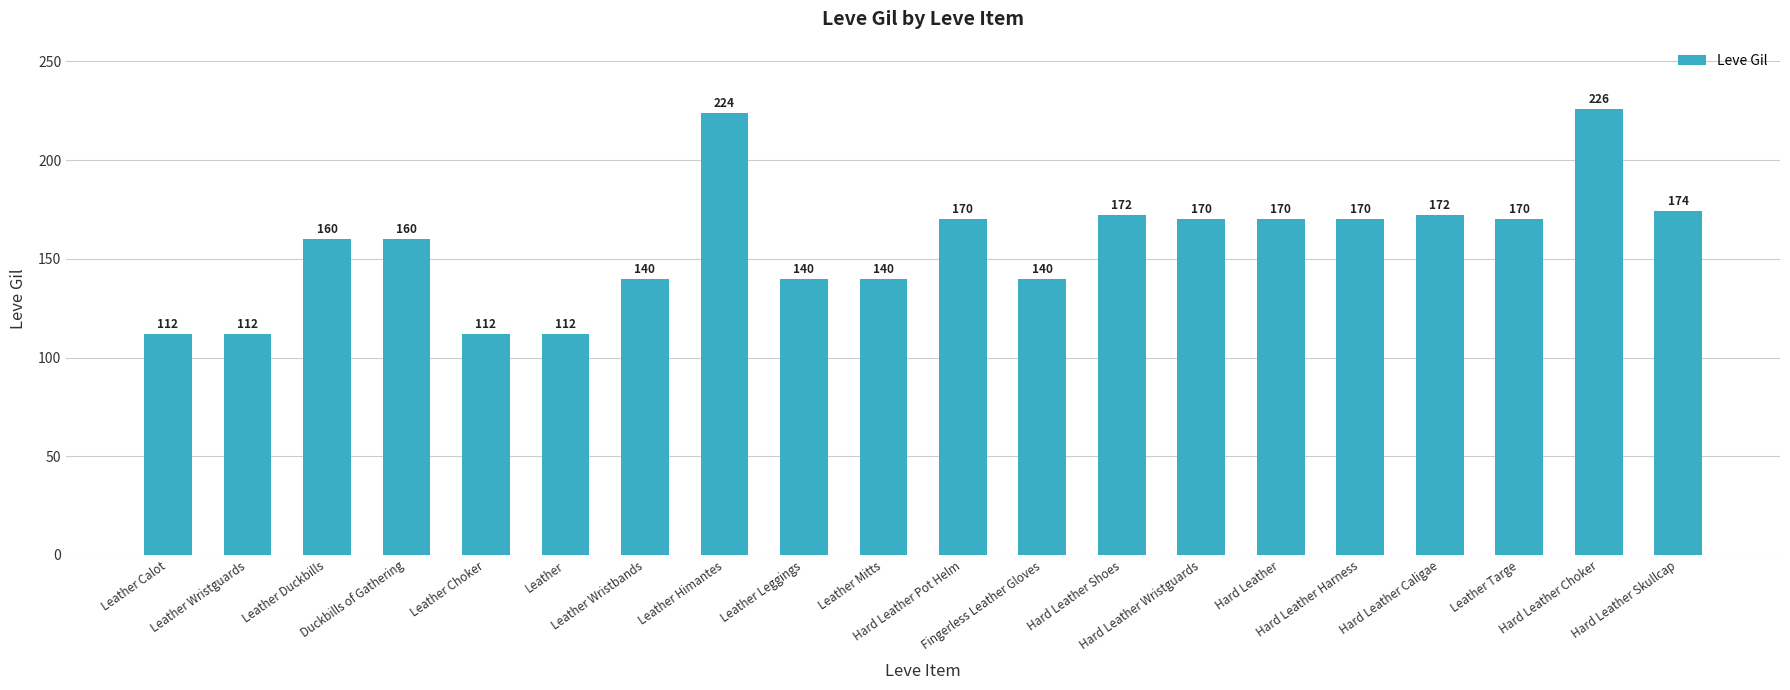

What is the value of the 20th bar from the left?

174